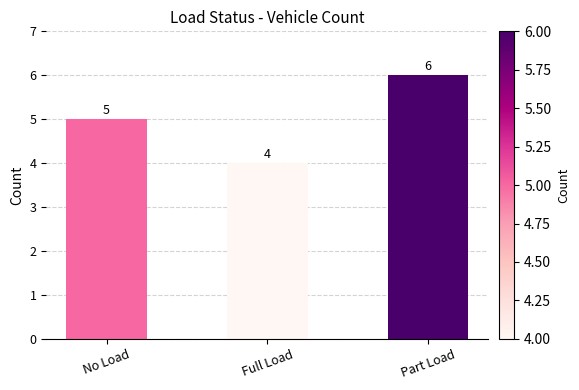

The chart shows a value of 9 at Part Load. True or false?

False